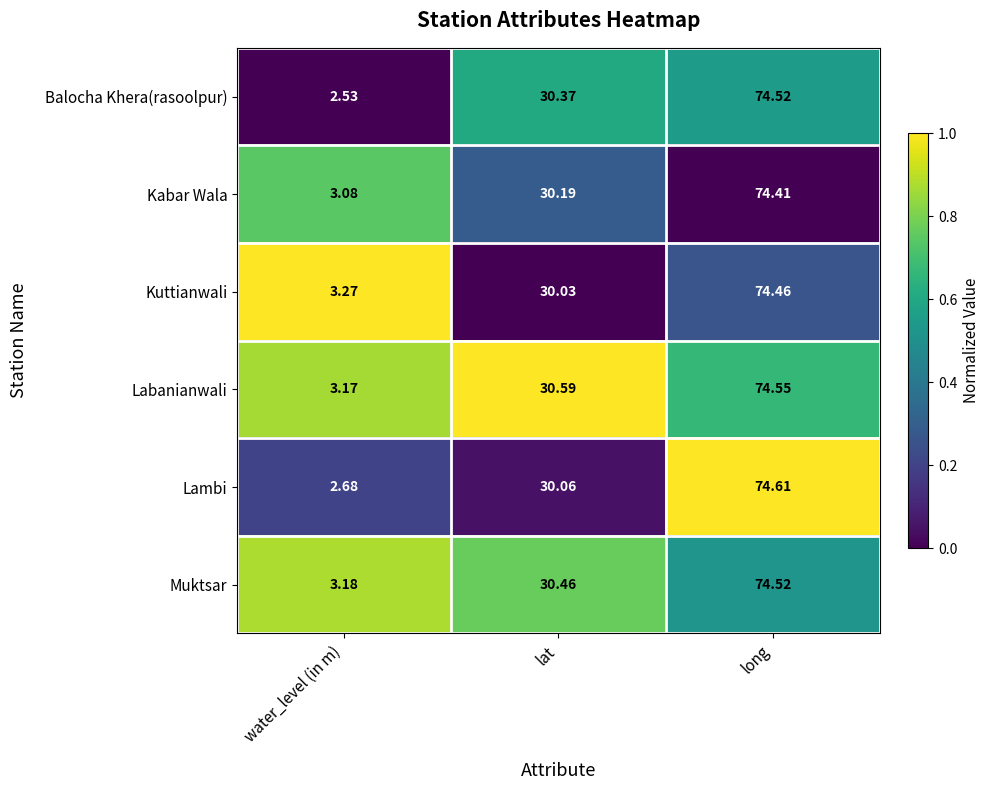

At which label is Muktsar closest to 38?

lat